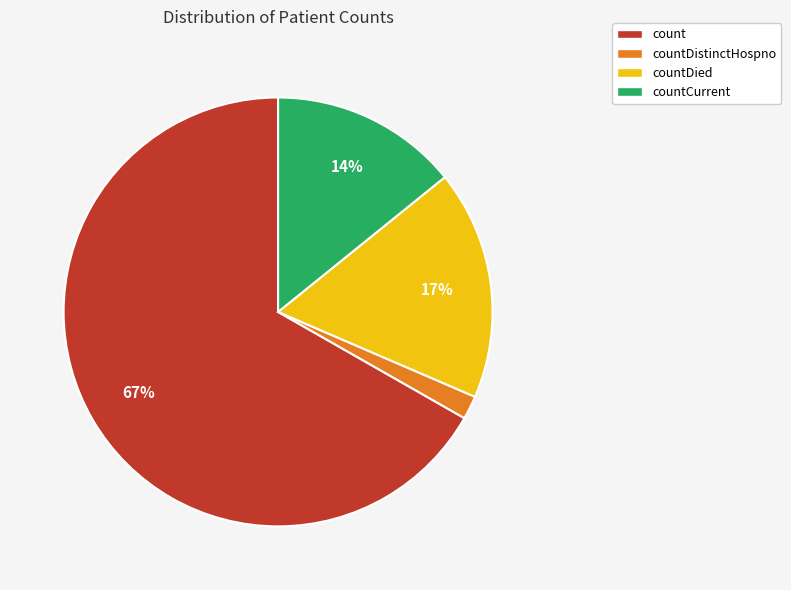

What percentage is the count slice, to the nearest percent?

67%